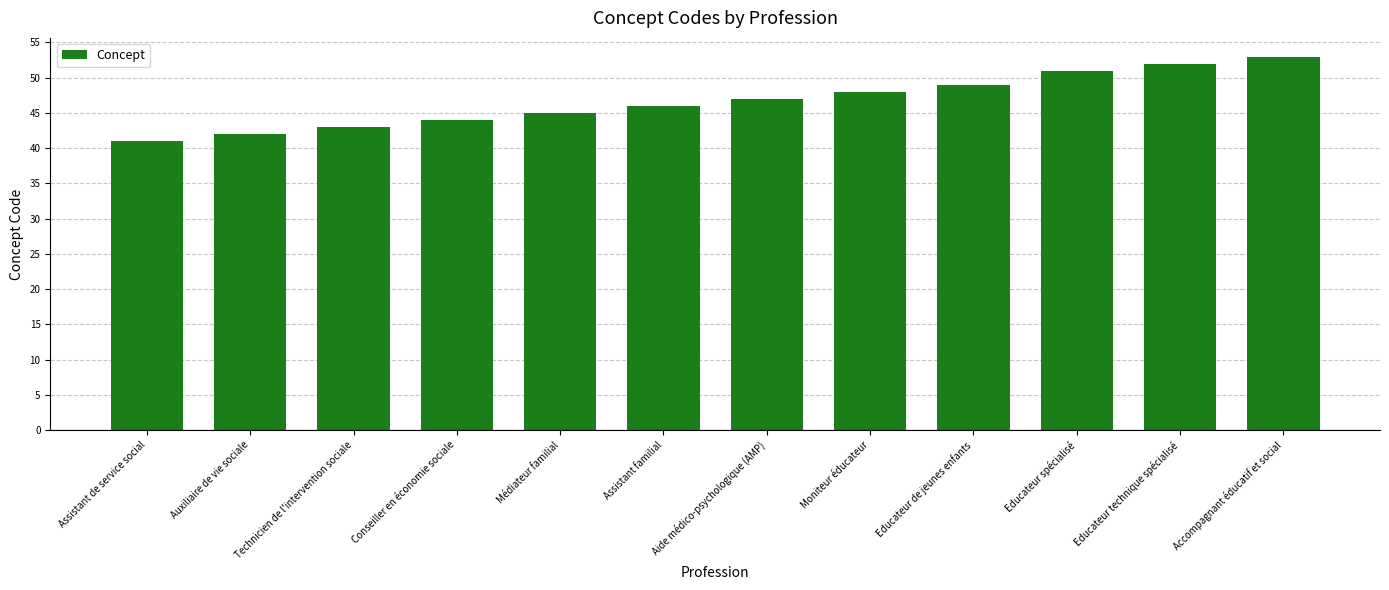

What is the greatest value displayed?

53